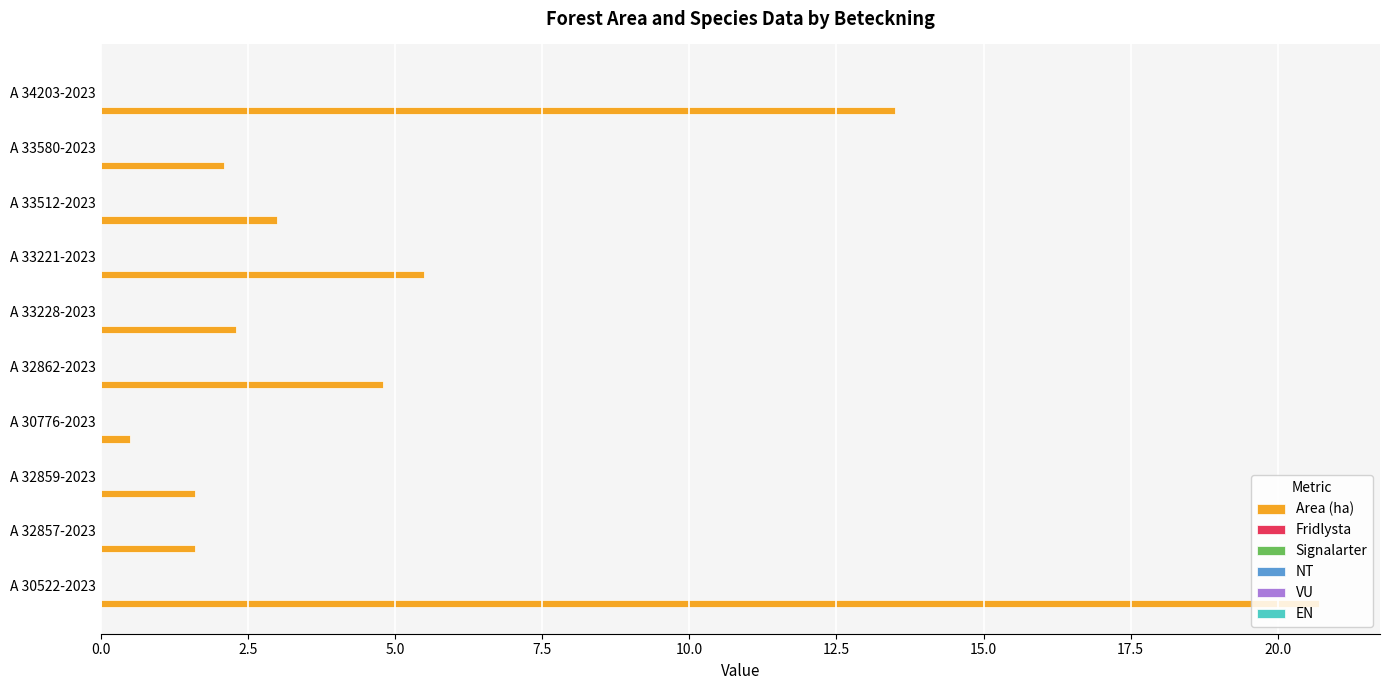

What is the minimum value shown in the chart?

0.5